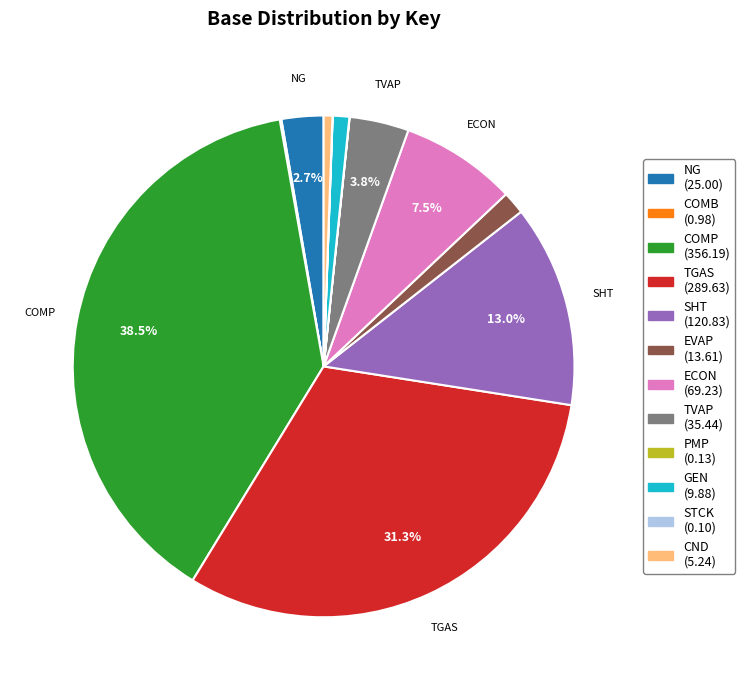

Does any single category account for the majority?

No